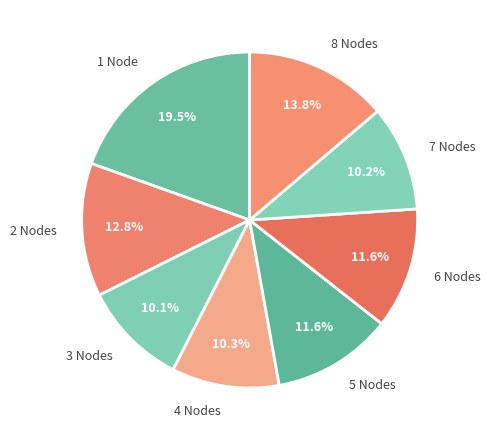

Does 3 Nodes account for over 50% of the chart?

No